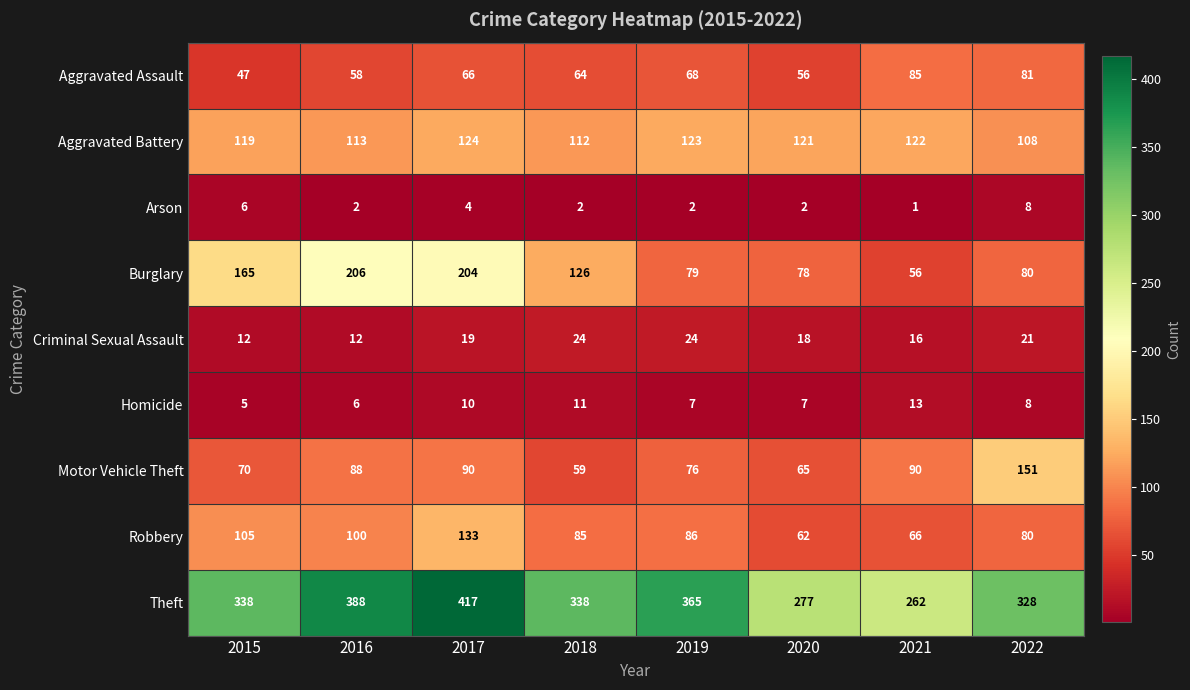

At how many categories does at least one series exceed 39?

8